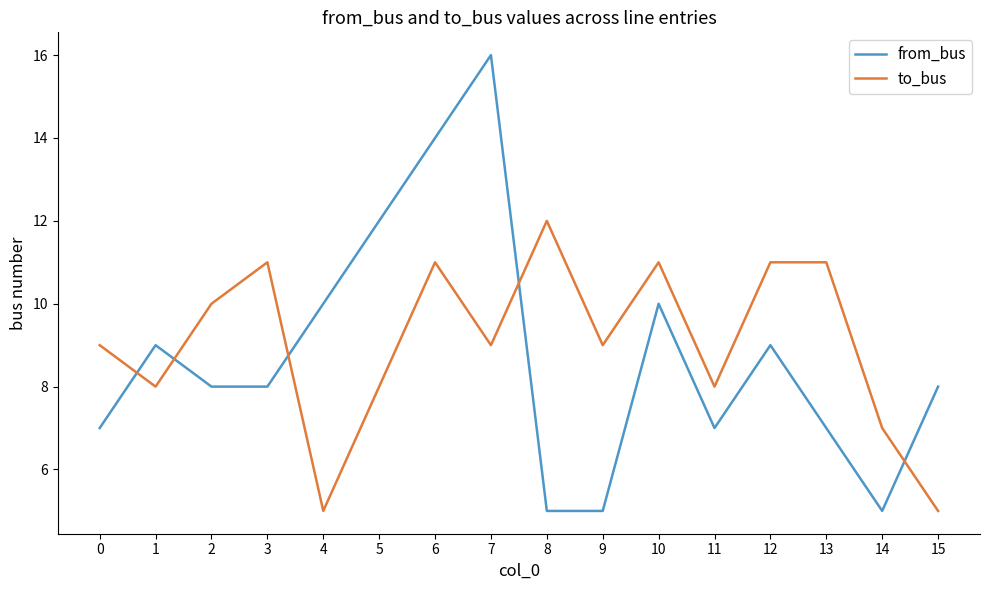

What is the maximum value shown in the chart?

16